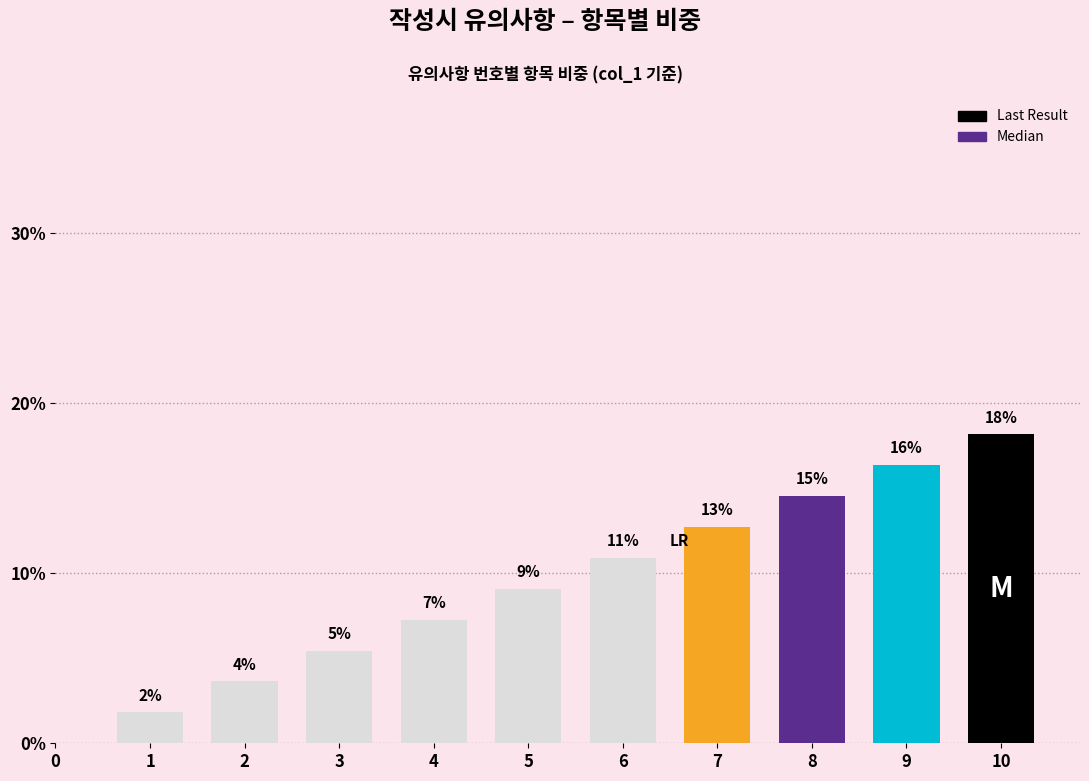

How many bars are there in total?

10